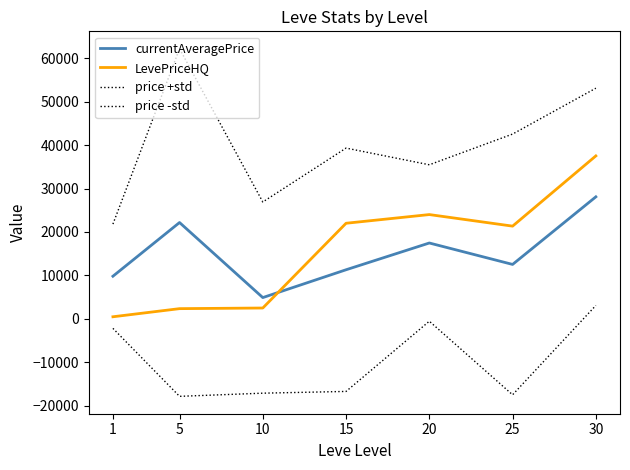

How many lines are shown in the chart?

4